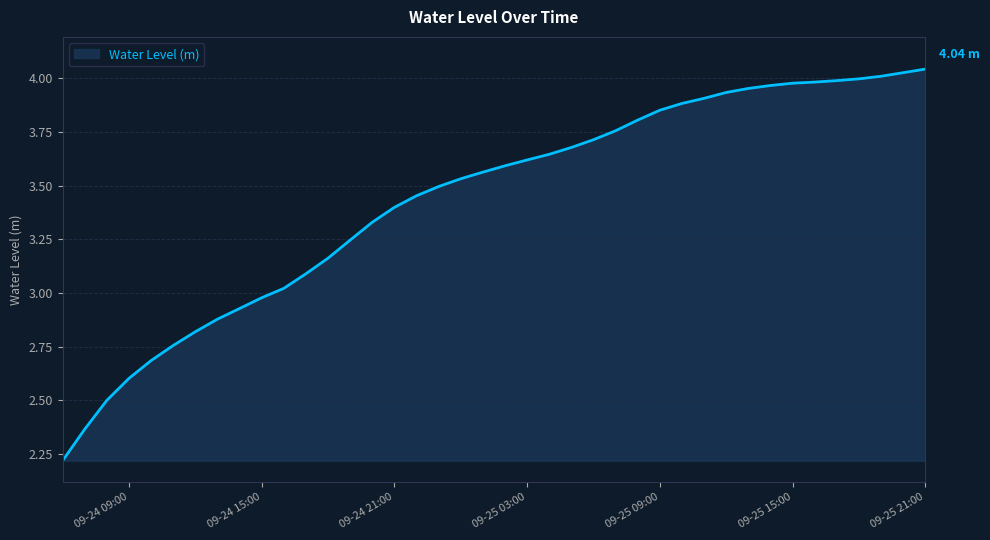

What is the average value?

3.4